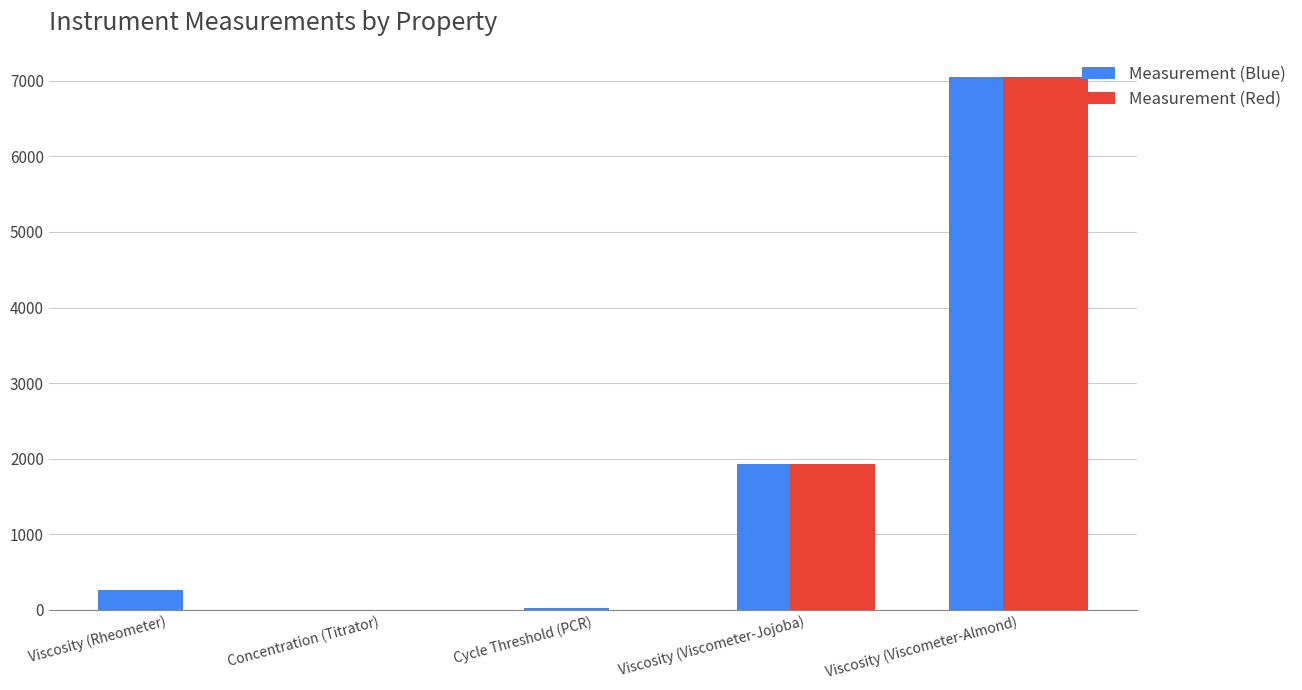

Which category has the highest value across all series?

Viscosity (Viscometer-Almond)